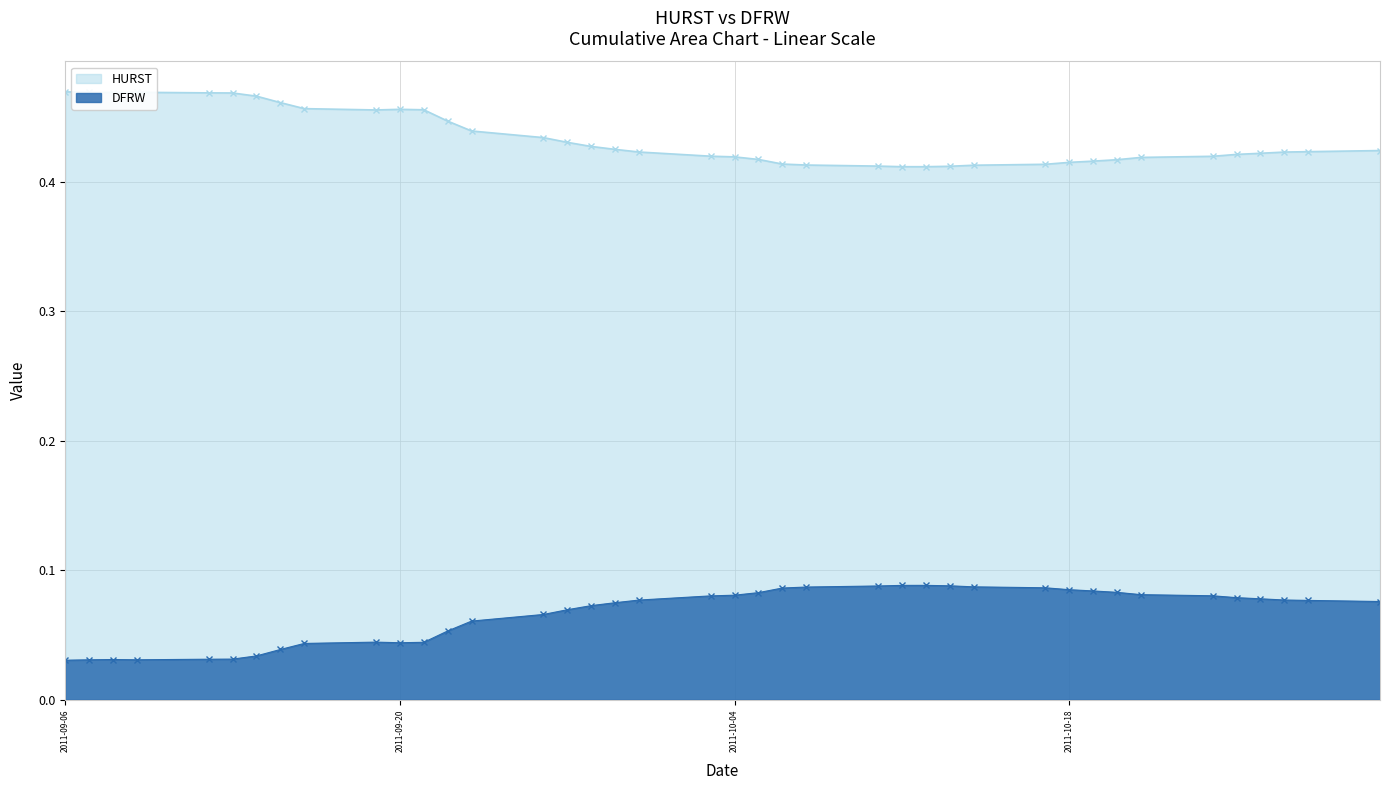

True or false: DFRW and HURST intersect in this chart.

False